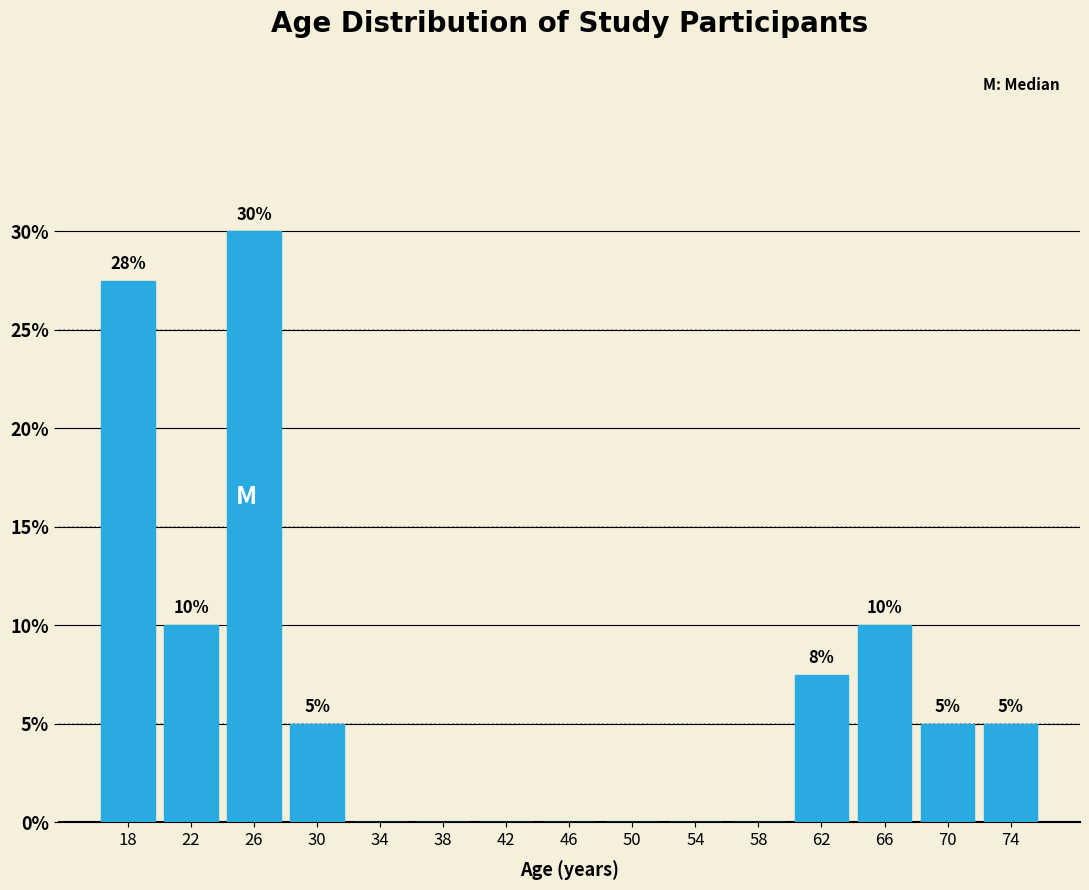

Which has a higher value, 38 or 66?

66